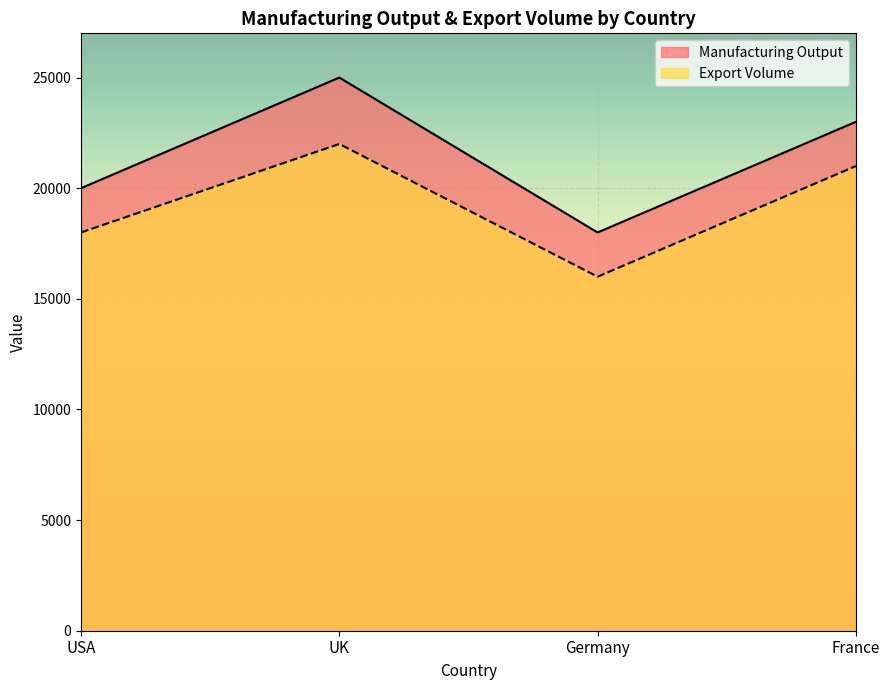

True or false: Export Volume and Manufacturing Output intersect in this chart.

False